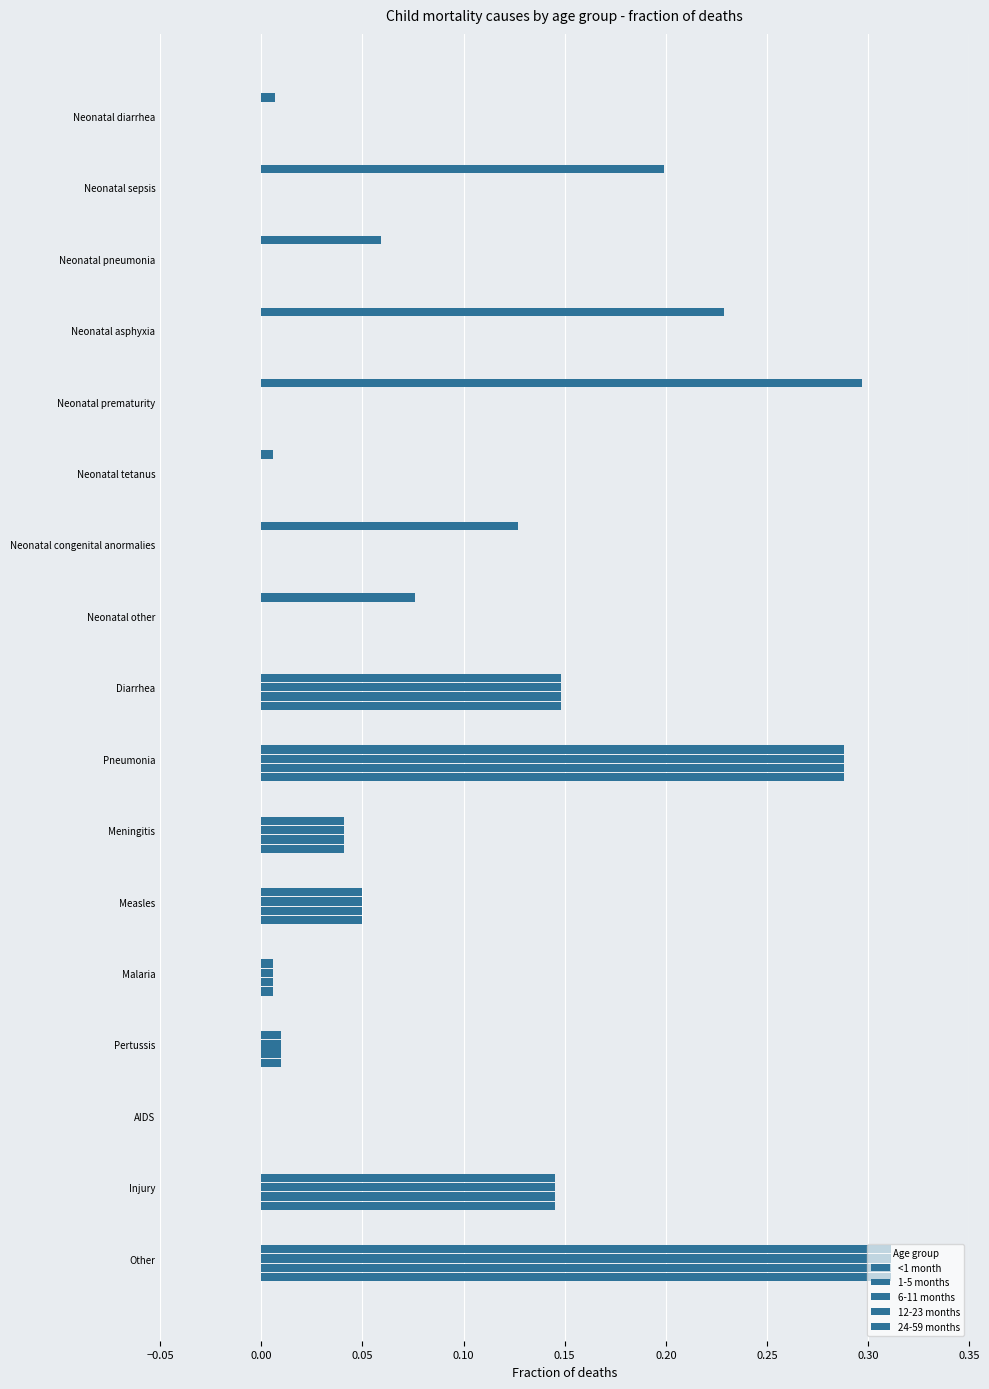

Count the number of categories in the chart.

17